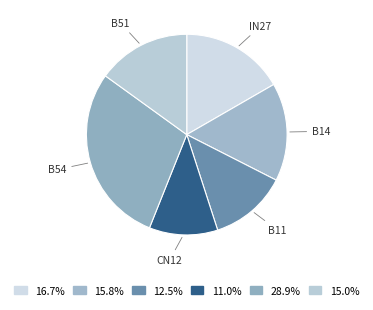

Count the number of slices in the pie.

6